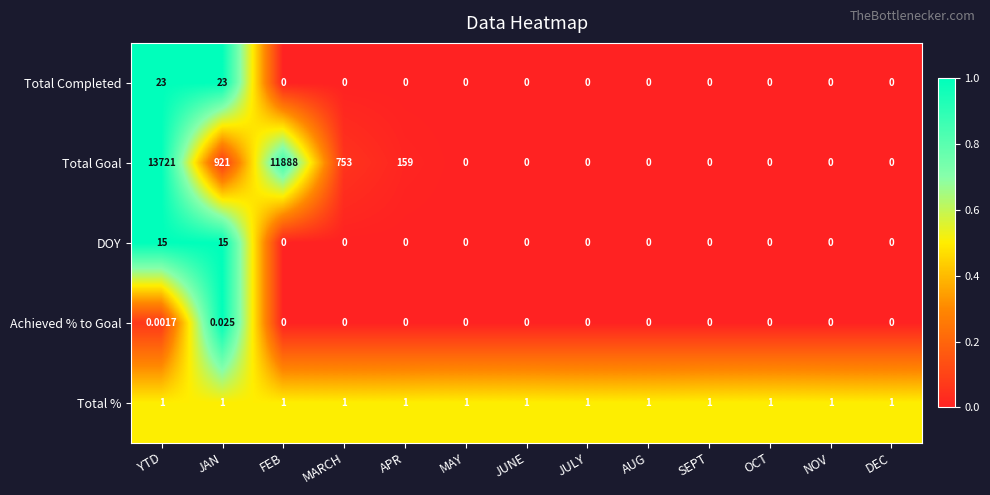

List the series in order of their peak value, lowest first.

Achieved % to Goal, Total %, DOY, Total Completed, Total Goal